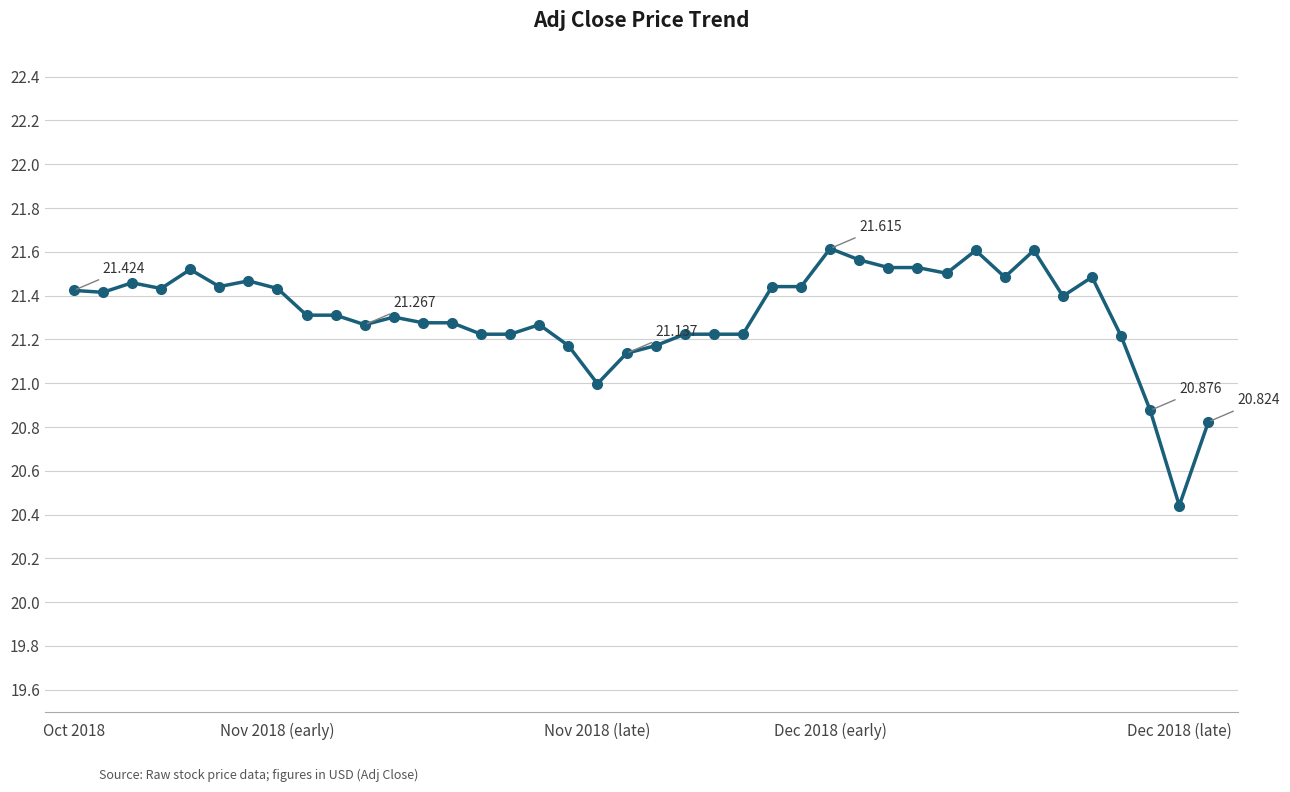

How many lines are shown in the chart?

1